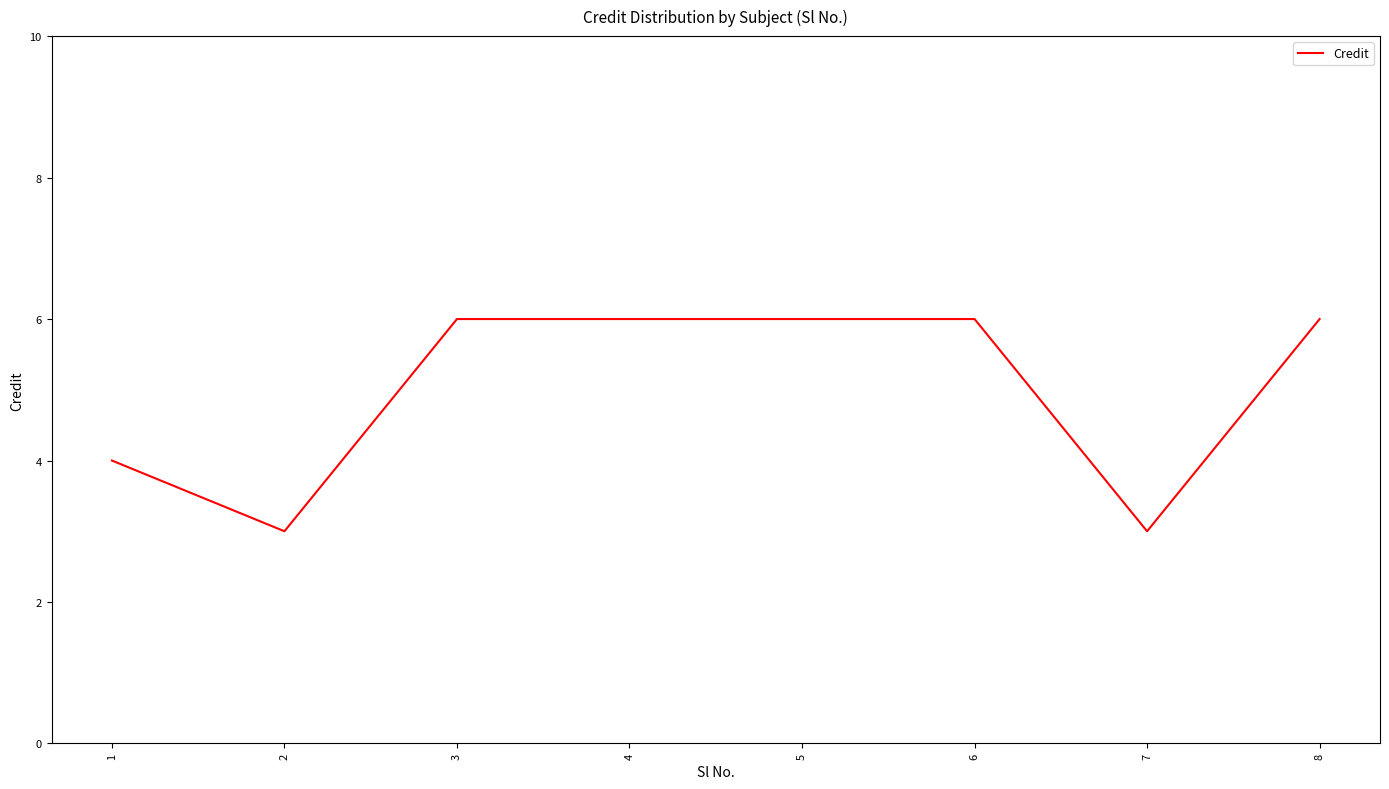

Read the value at 1.

4